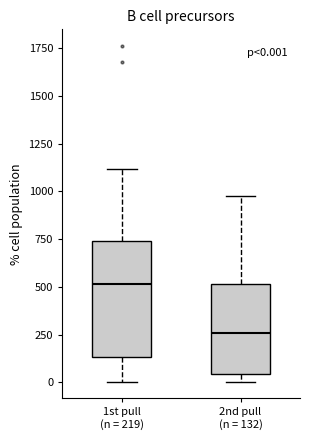

Which box has the highest median line?

1st pull (n = 219)